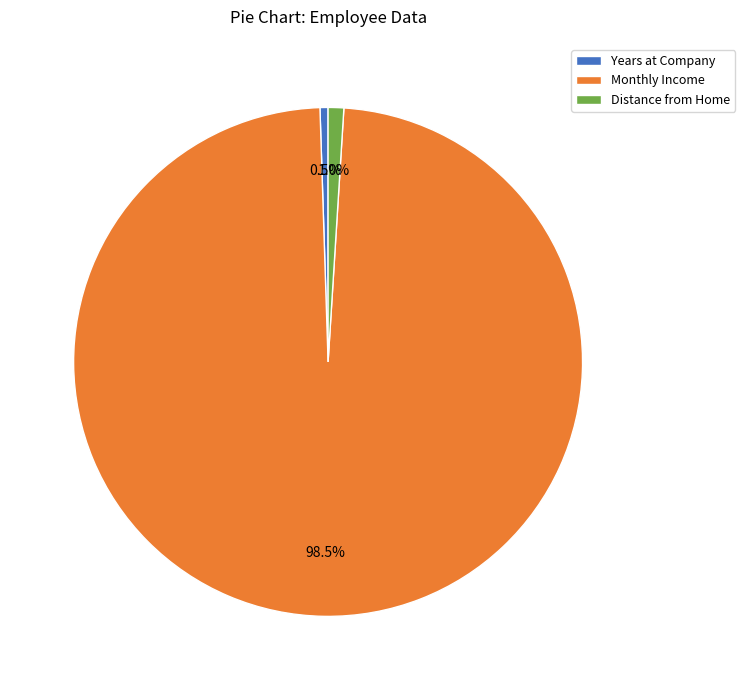

Which slice is the largest?

Monthly Income